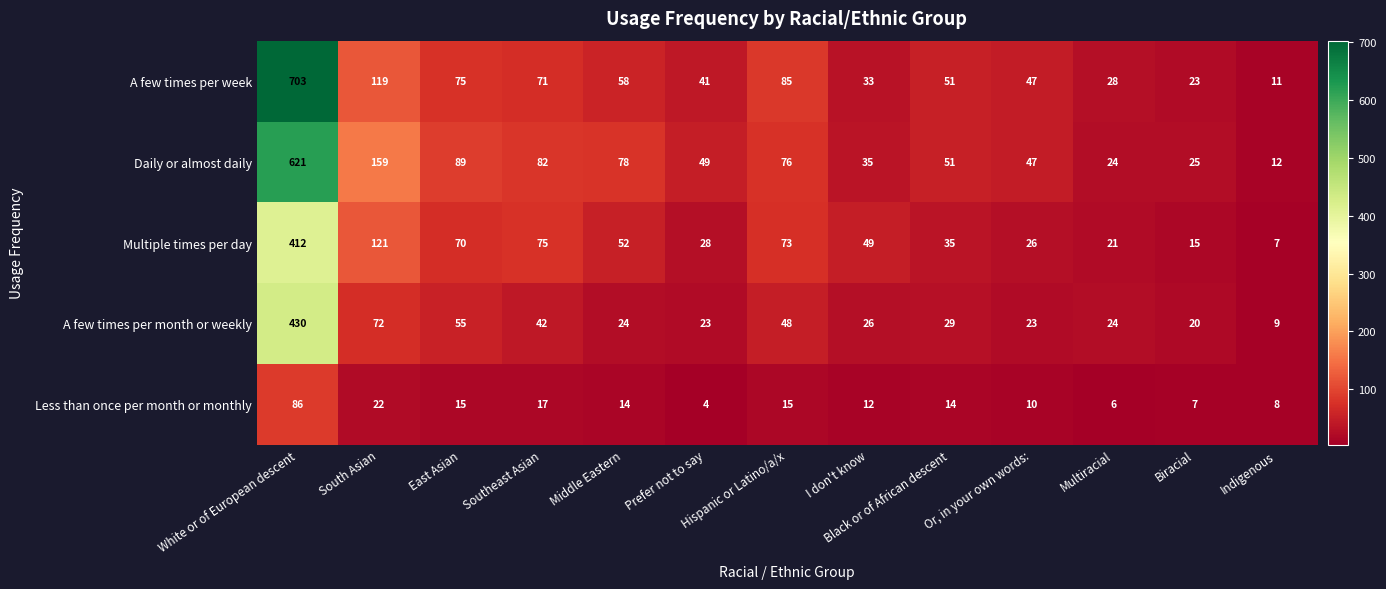

Where does the A few times per week series first go above 51?

White or of European descent